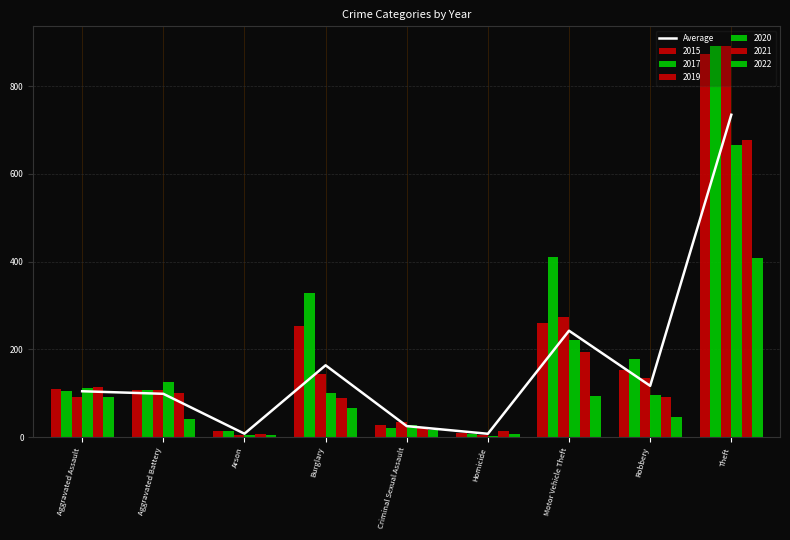

What is the difference between the second highest and second lowest values?

234.8